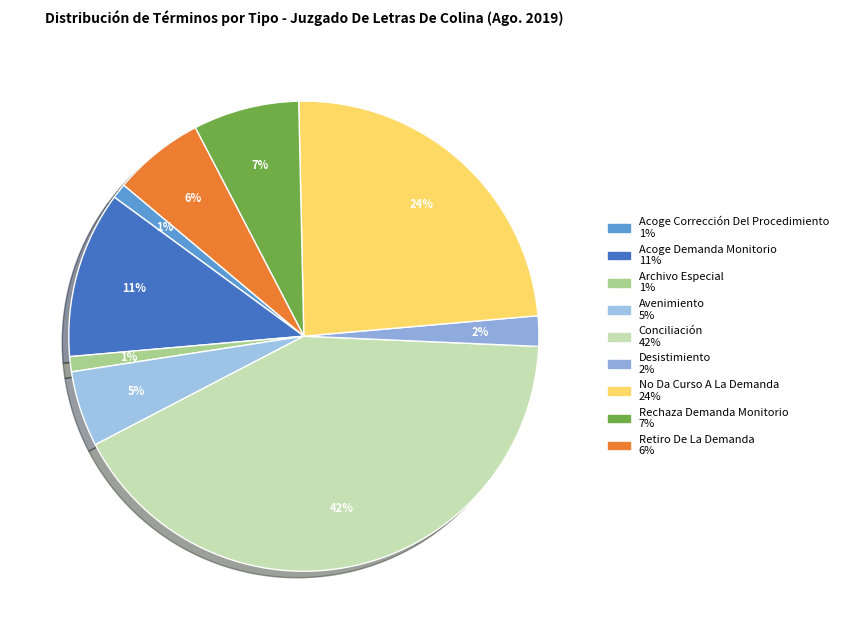

Is there any slice that represents more than half of the pie?

No